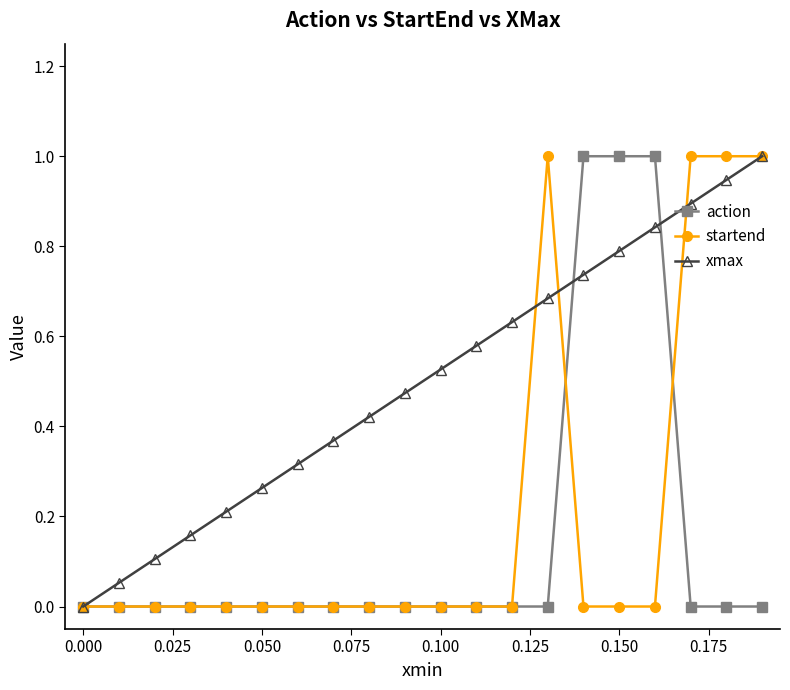

What is the difference between the second highest and minimum values in the action series?

1.0